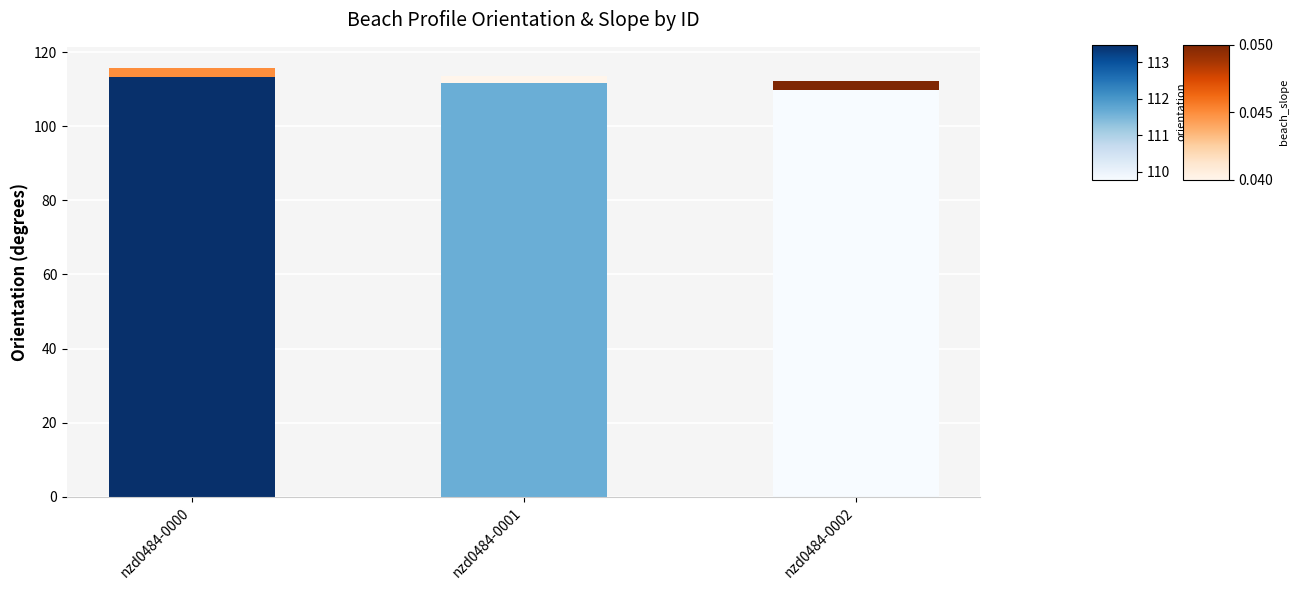

Count the number of categories in the chart.

3